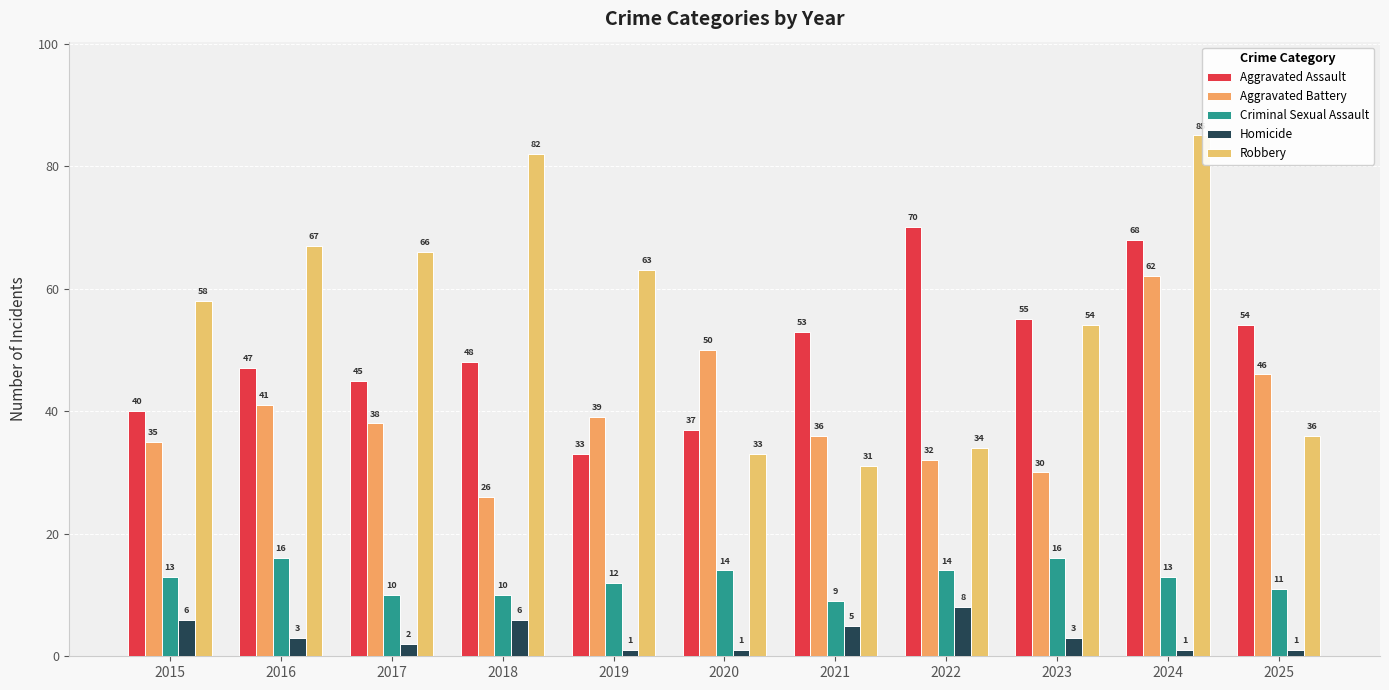

Between 2018 and 2020, which is larger?

2018